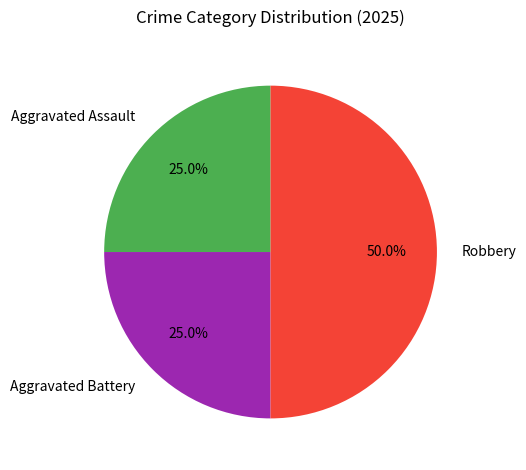

How many slices are in this pie chart?

3